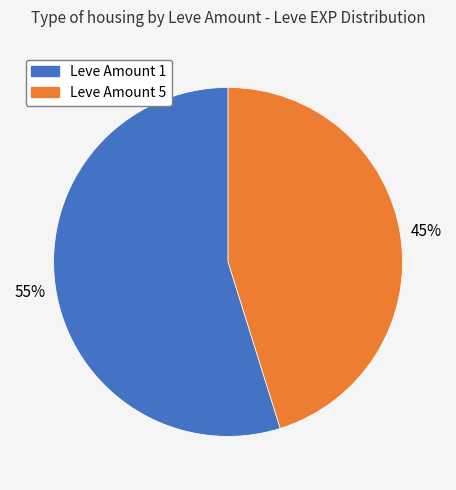

Does any single category account for the majority?

Yes